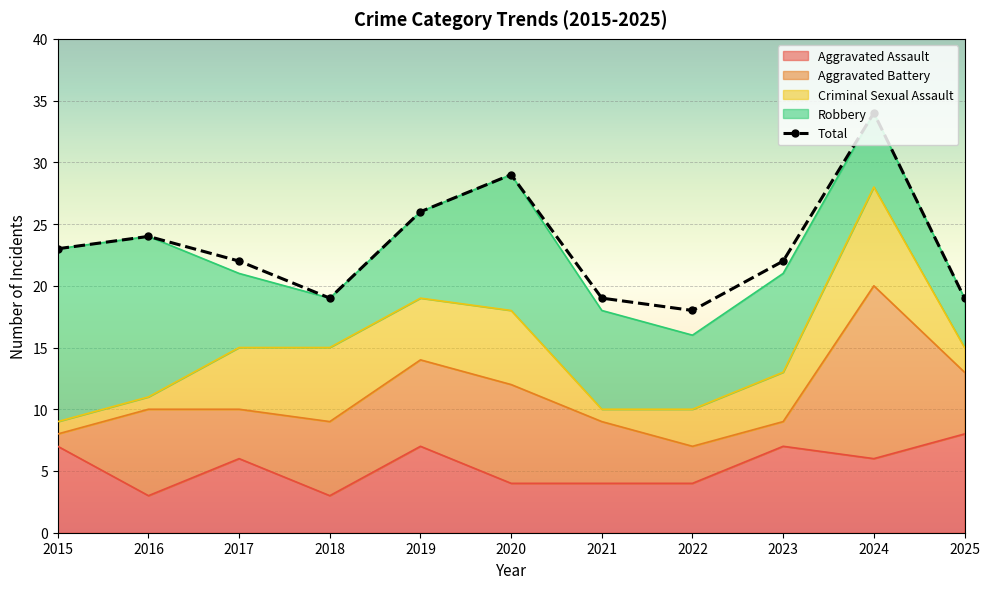

Is the value of Aggravated Battery at 2024 greater than the value of Robbery at 2021?

Yes